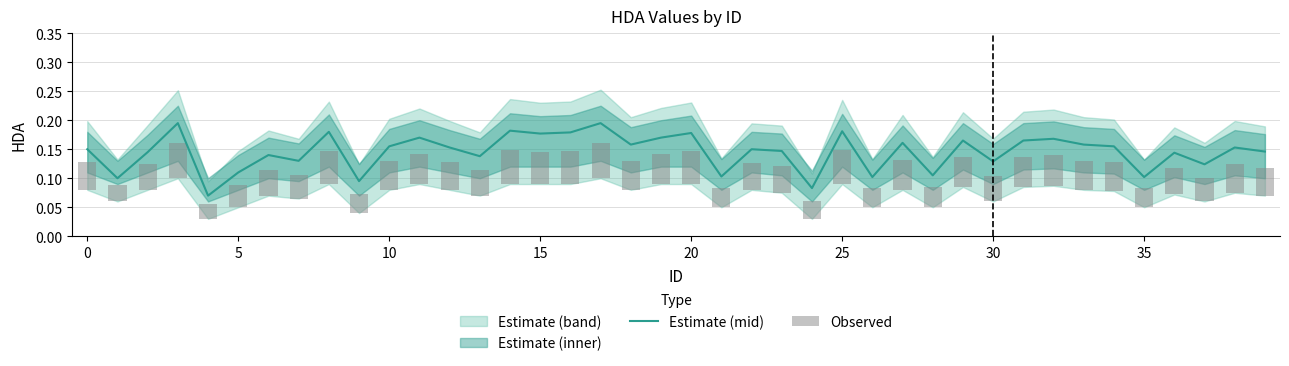

At which category is the sum across all series the highest?

17